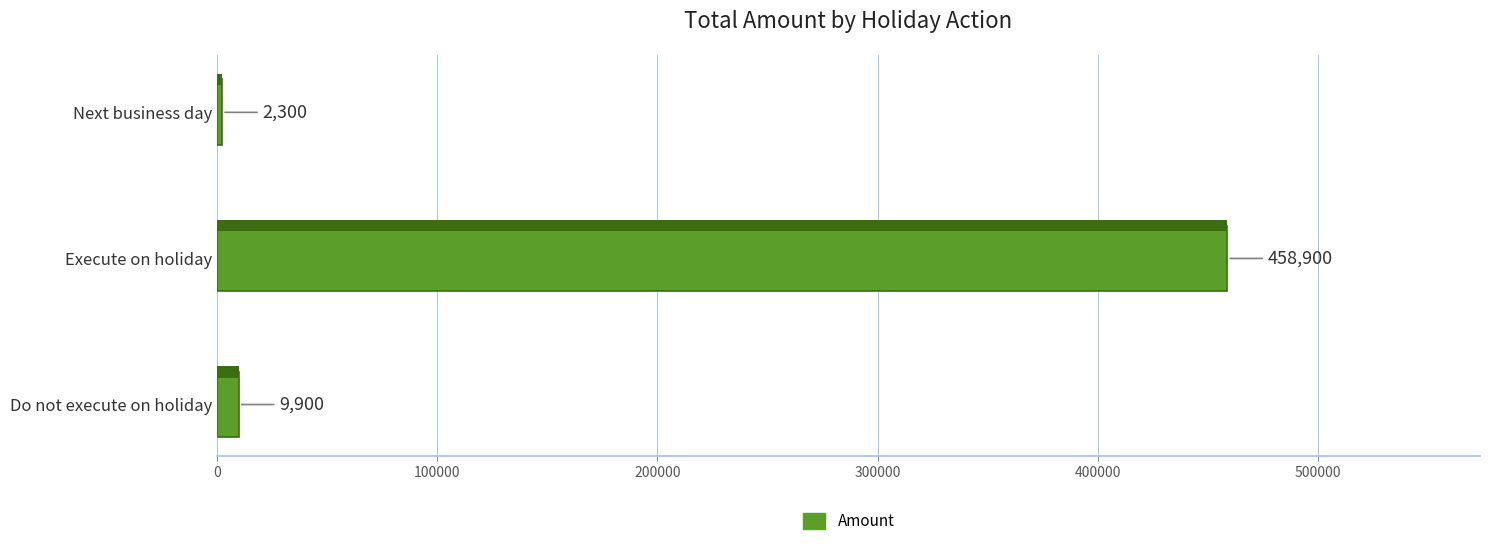

How many bars are there in total?

3